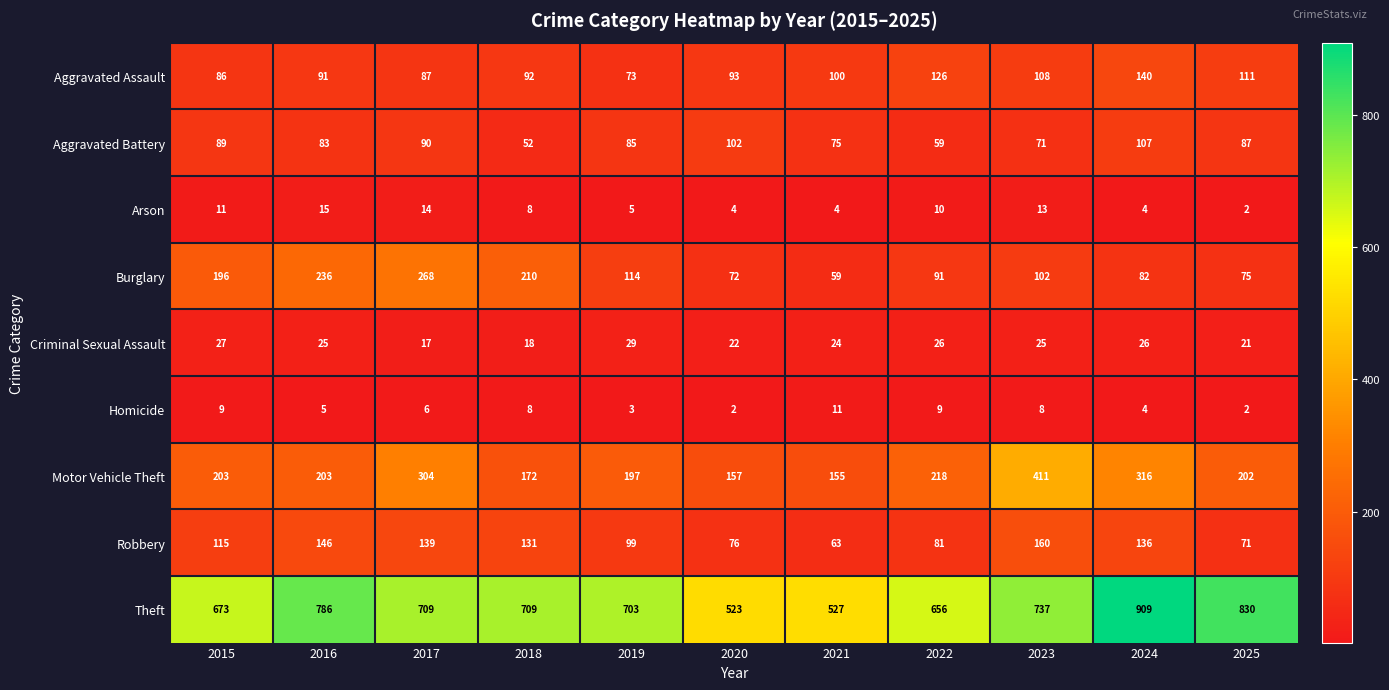

List the series in order of their peak value, lowest first.

Homicide, Arson, Criminal Sexual Assault, Aggravated Battery, Aggravated Assault, Robbery, Burglary, Motor Vehicle Theft, Theft